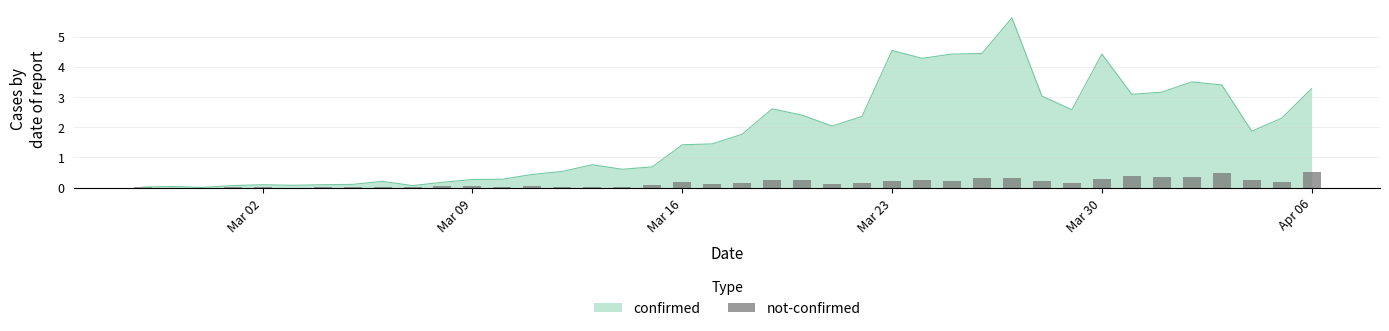

Where does the confirmed series first go above 1?

Mar 16